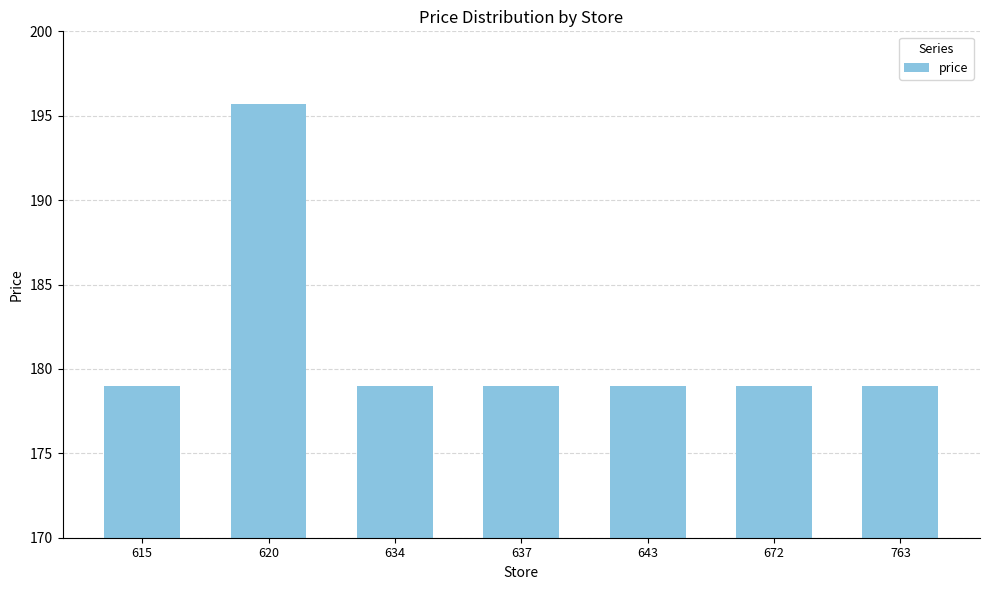

What is the sum of the values at 643 and 615?

358.0